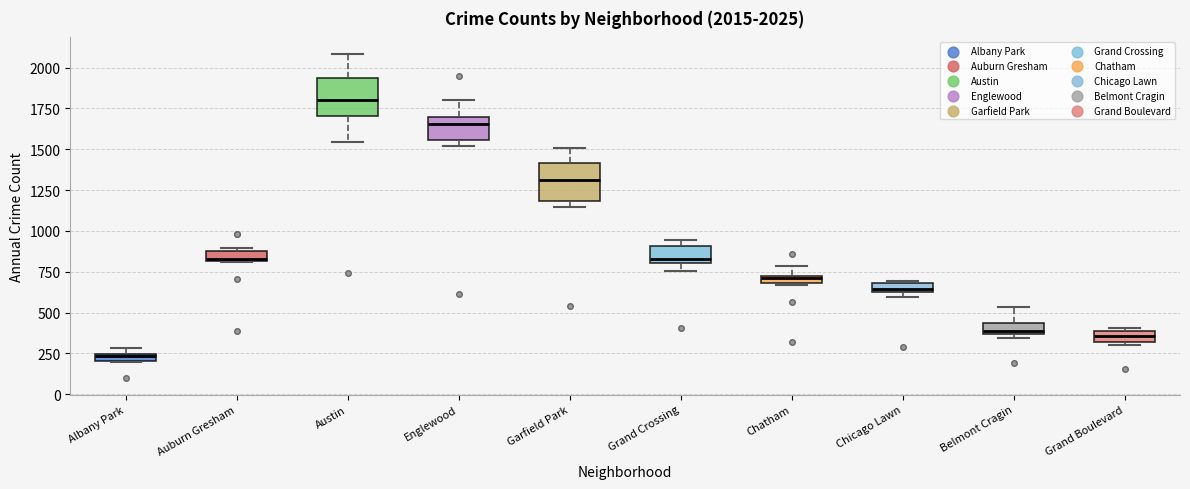

Which box's median line is the highest?

Austin